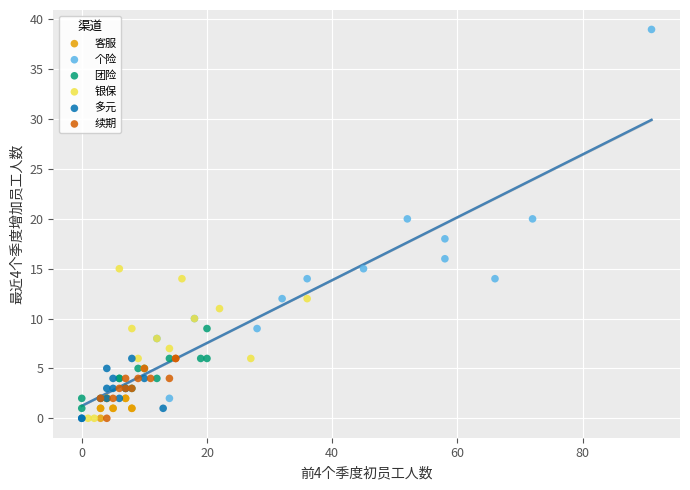

Which series contains the highest Y value?

个险